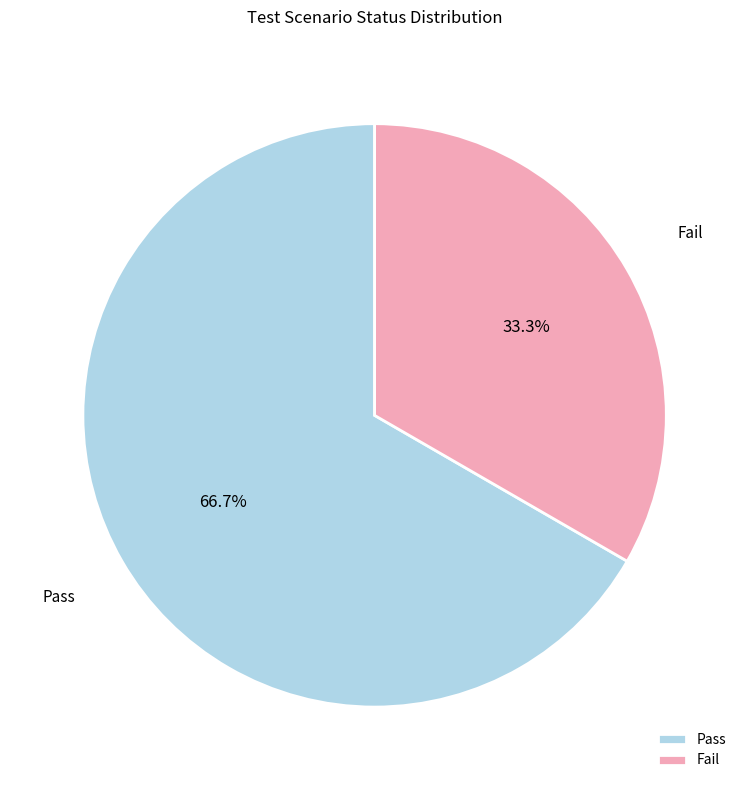

Is there any slice that represents more than half of the pie?

Yes